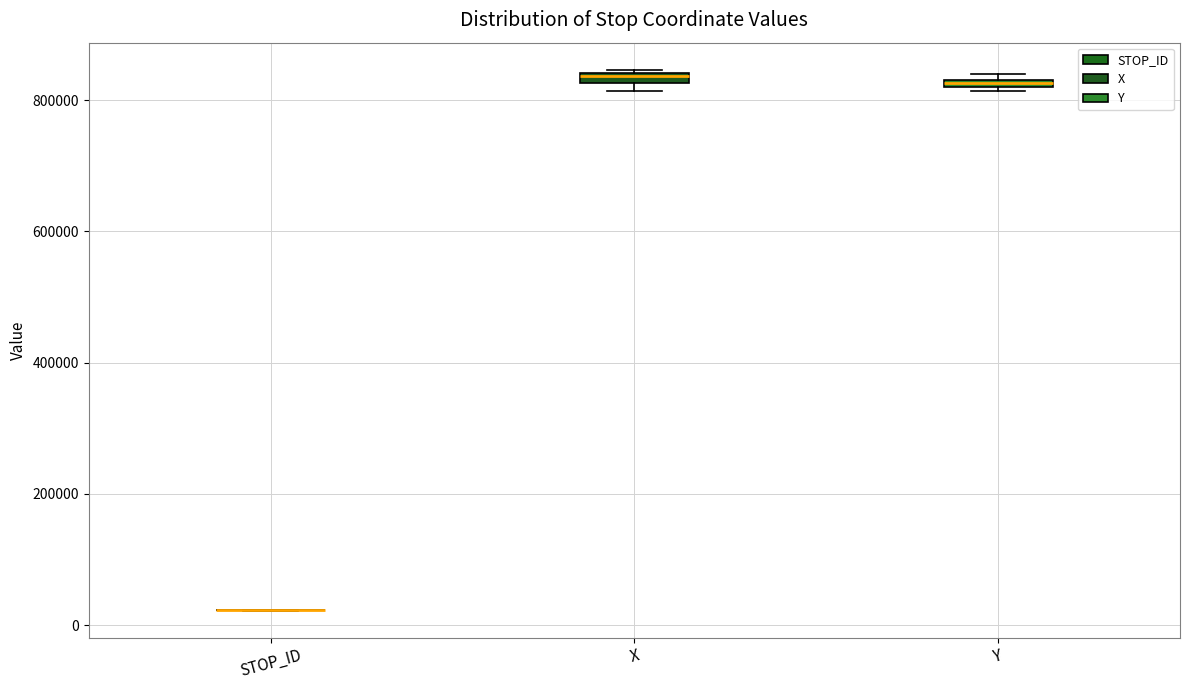

Where is the upper edge of the box for Y on the y-axis? The values are not printed on the chart, so give them approximately, as read against the axis.

840000